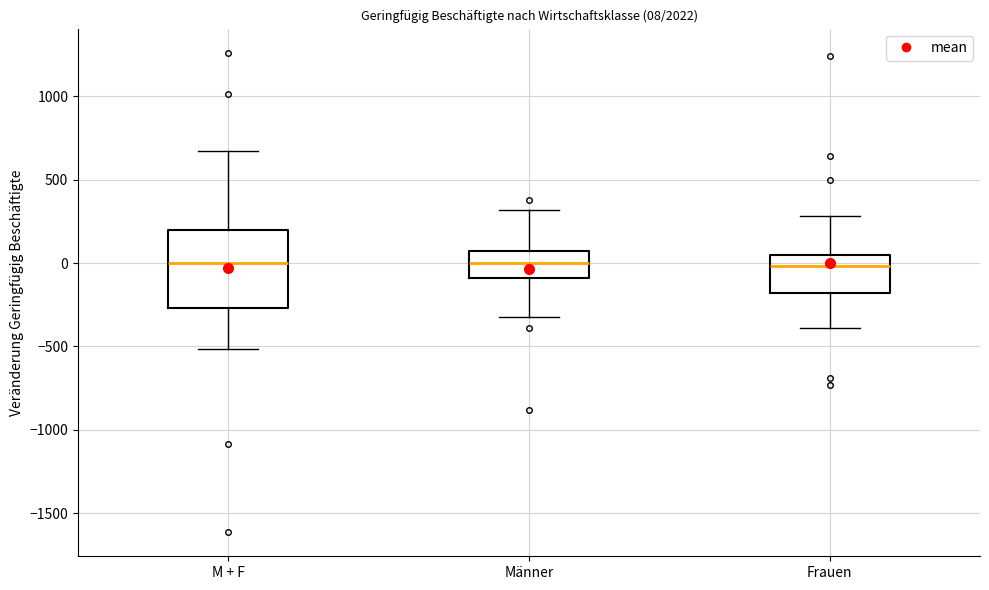

Which box is the tallest, from its lower edge to its upper edge?

M + F